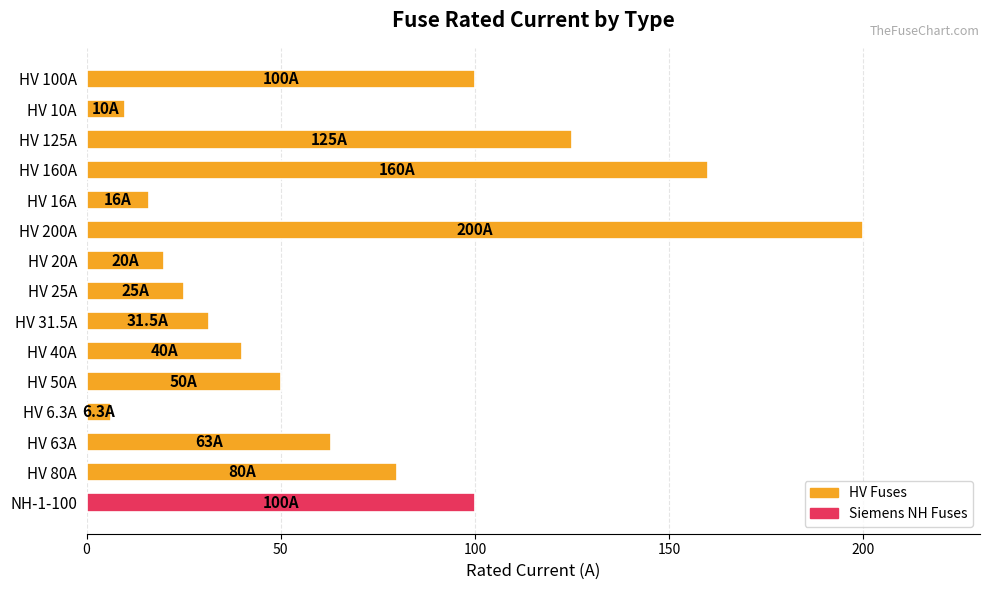

Are the bars grouped side by side (vs. stacked)?

No